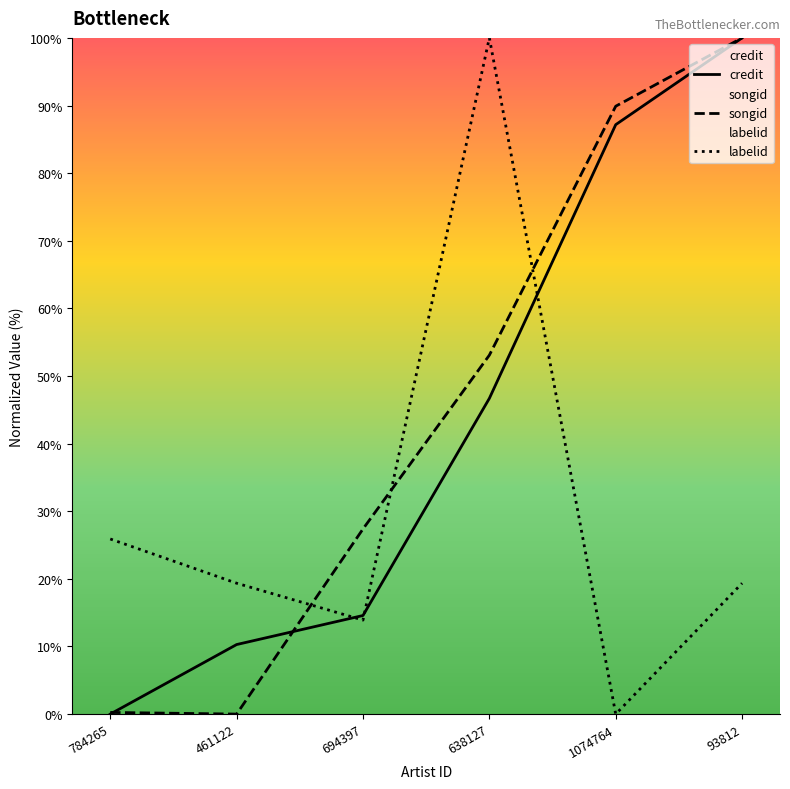

True or false: labelid has a value of 100.0 at 638127.

True